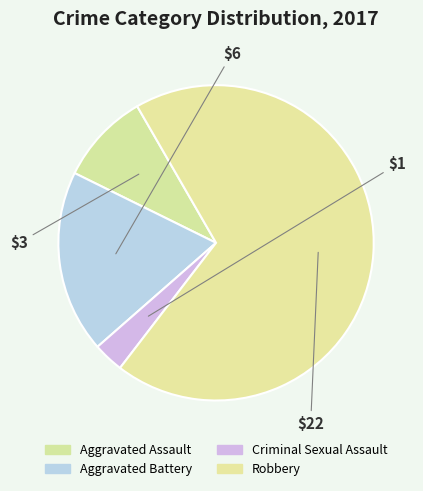

Rank the categories by value from lowest to highest.

Criminal Sexual Assault, Aggravated Assault, Aggravated Battery, Robbery